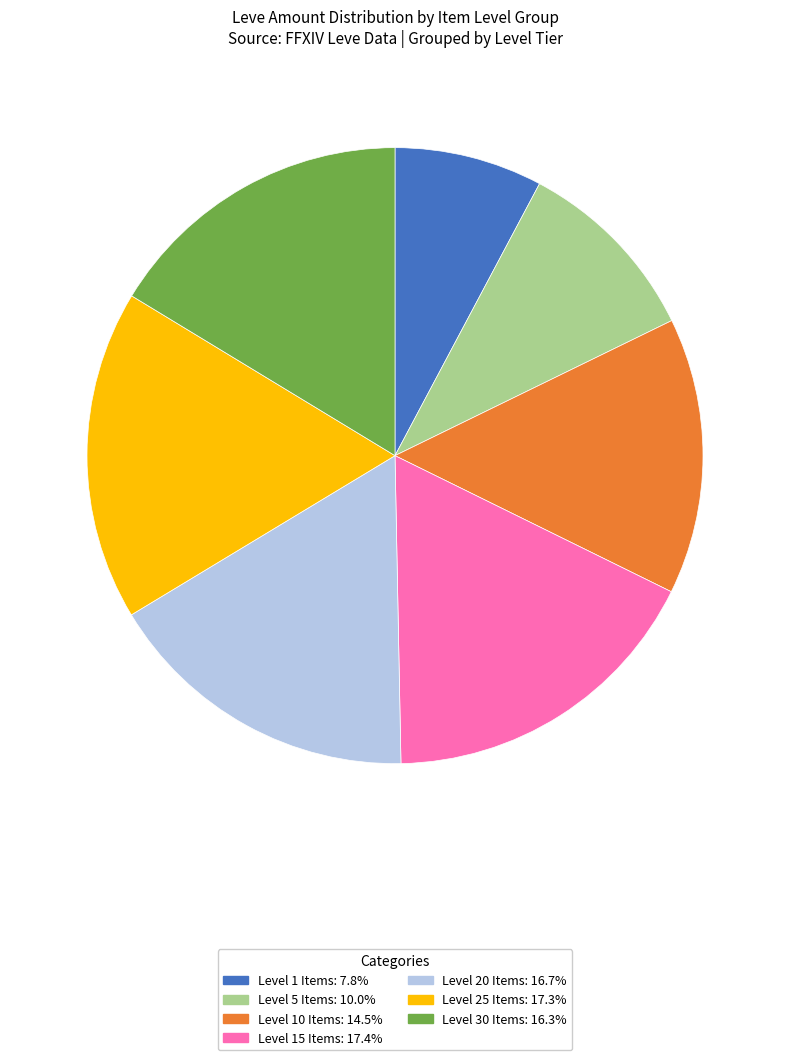

Does any single category account for the majority?

No